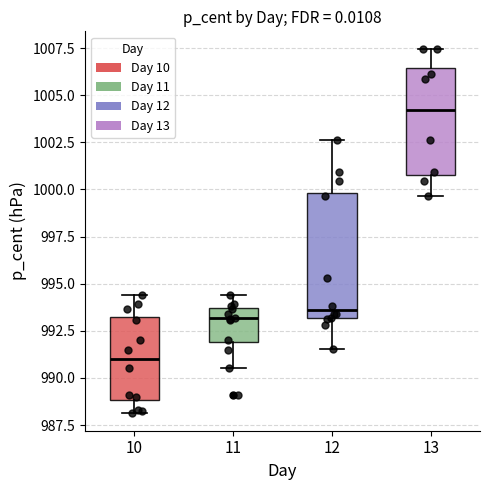

Which box's median line is the lowest?

10